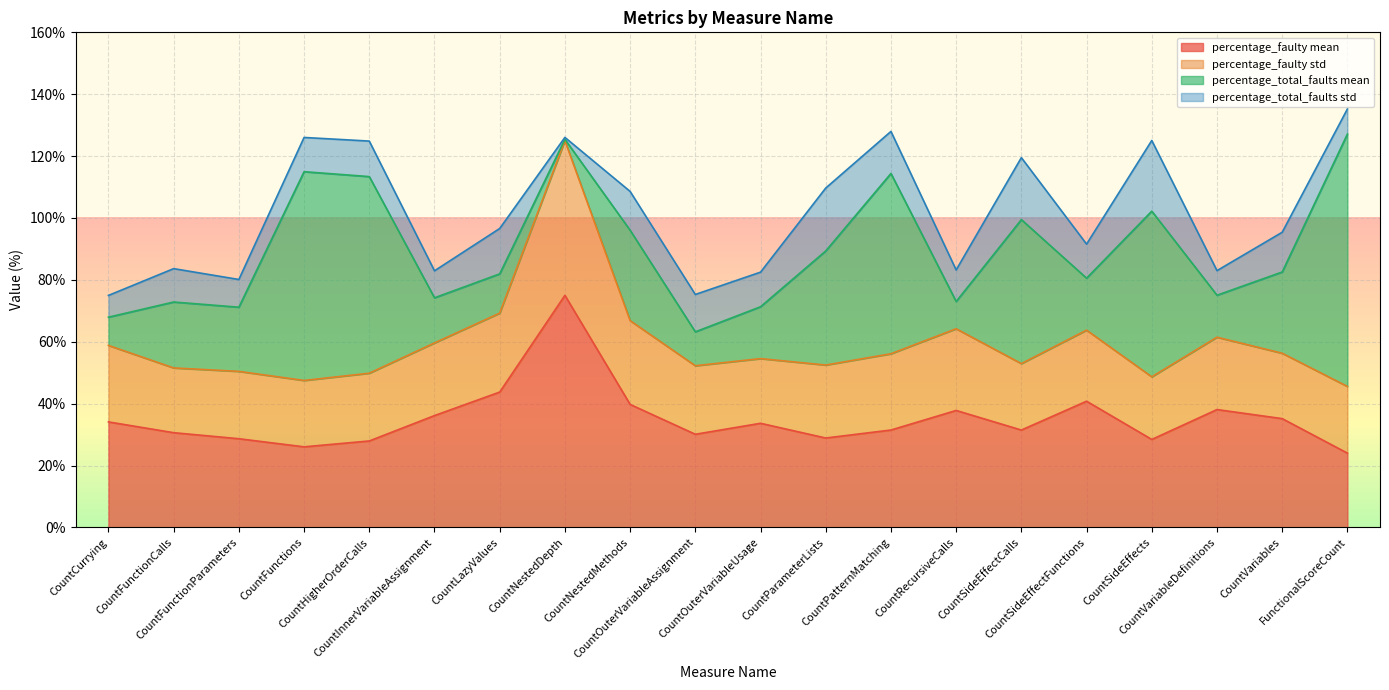

Which series has the largest total across all categories?

percentage_faulty mean